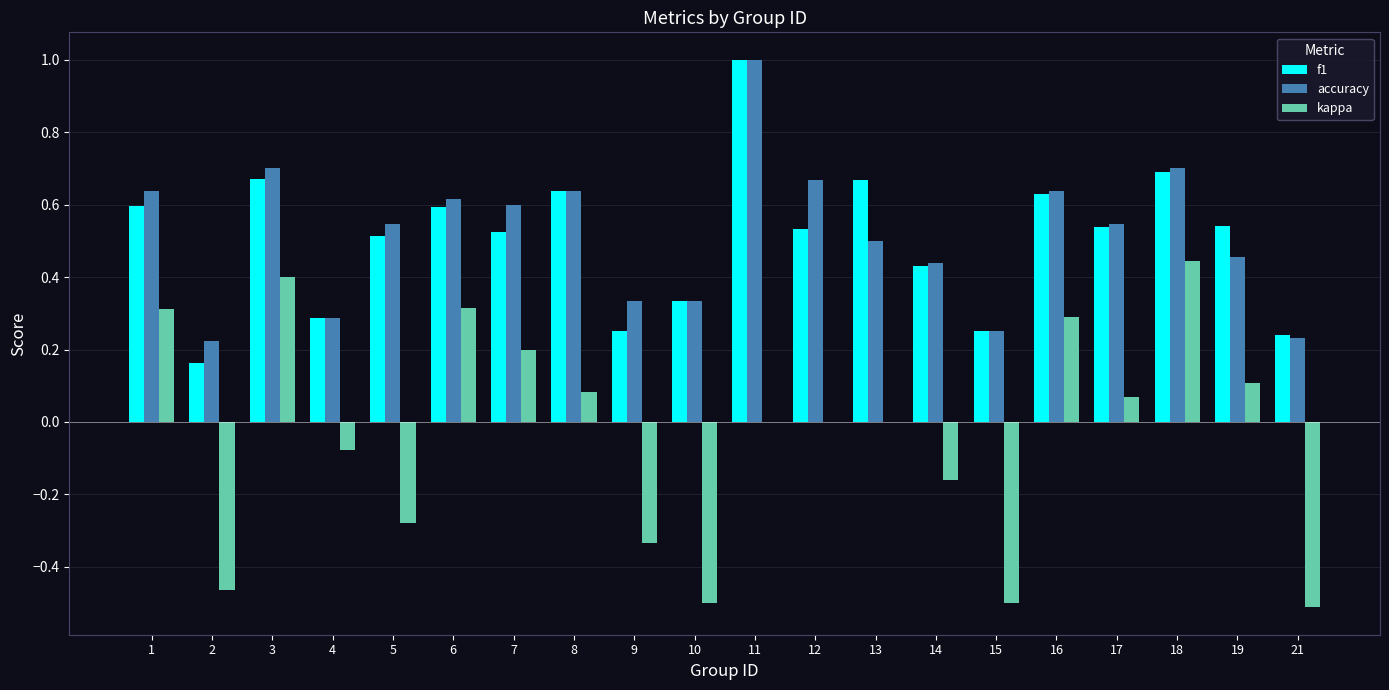

The value of kappa at 15 is -0.8. True or false?

False